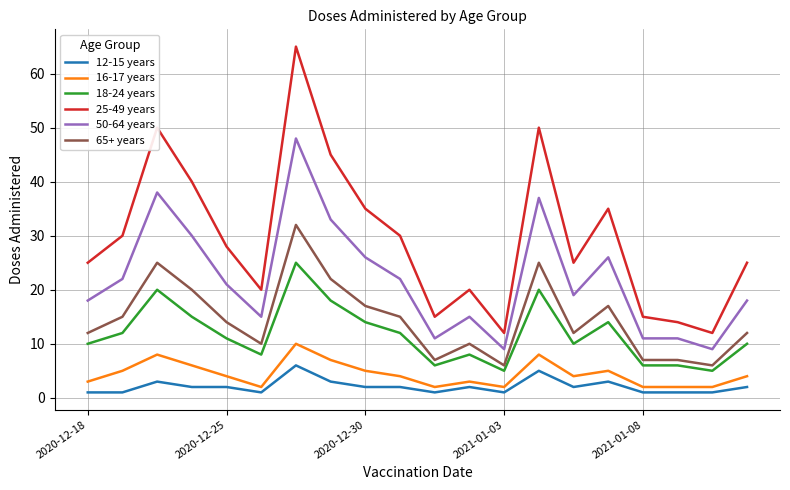

What is the greatest value displayed?

65